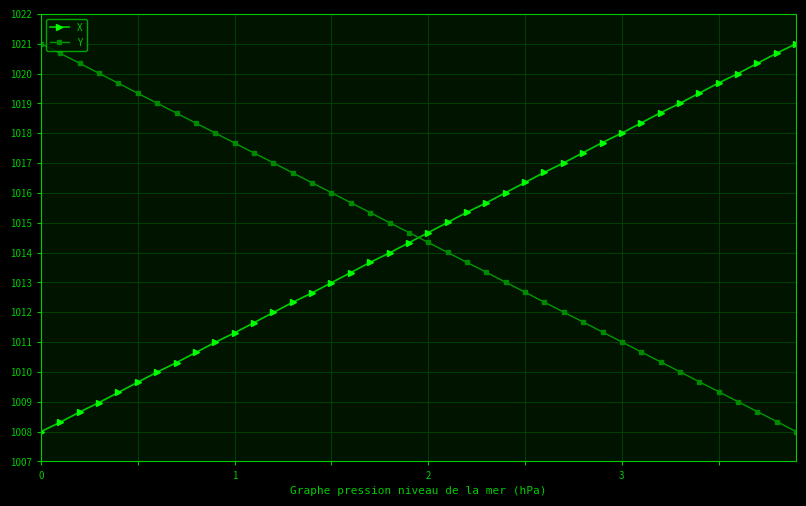

How many lines are shown in the chart?

2